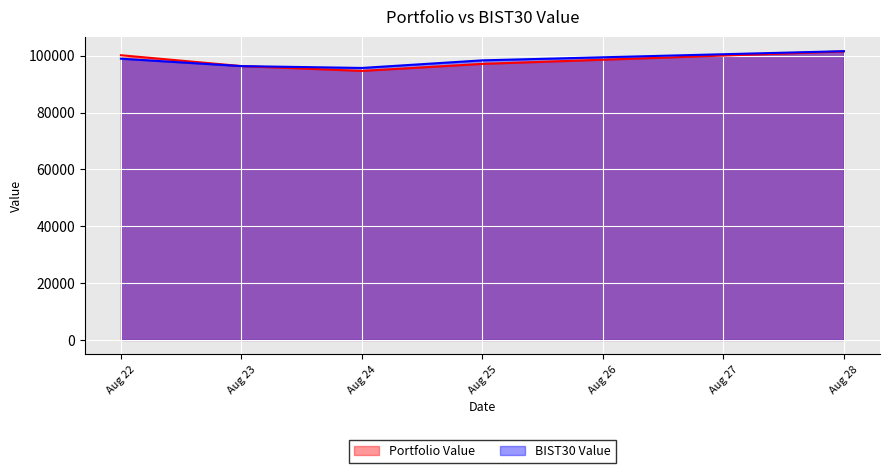

At which category is the sum across all series the highest?

Aug 28